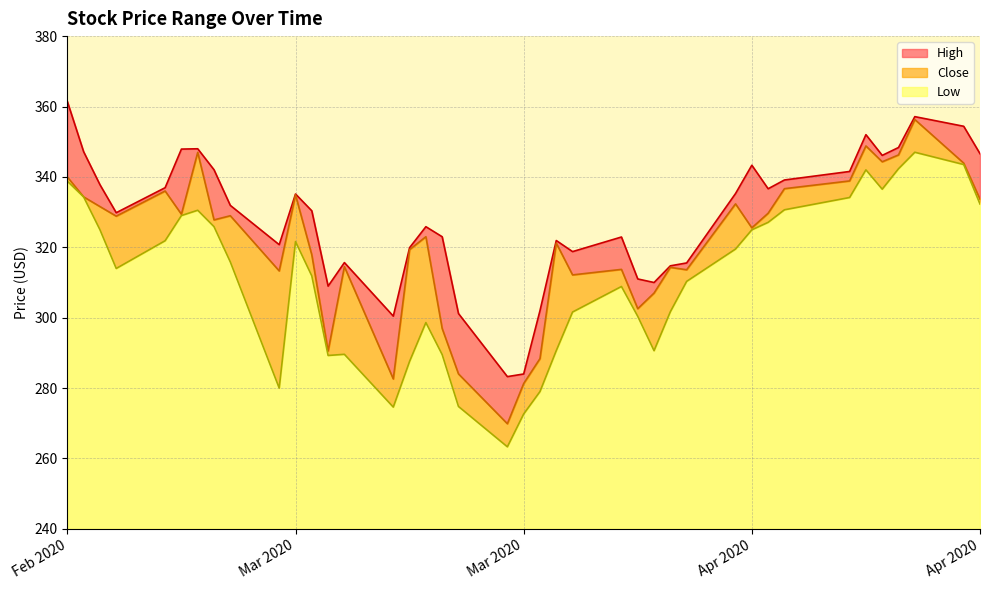

The value of High at 2020-03-02 is 336.9. True or false?

True